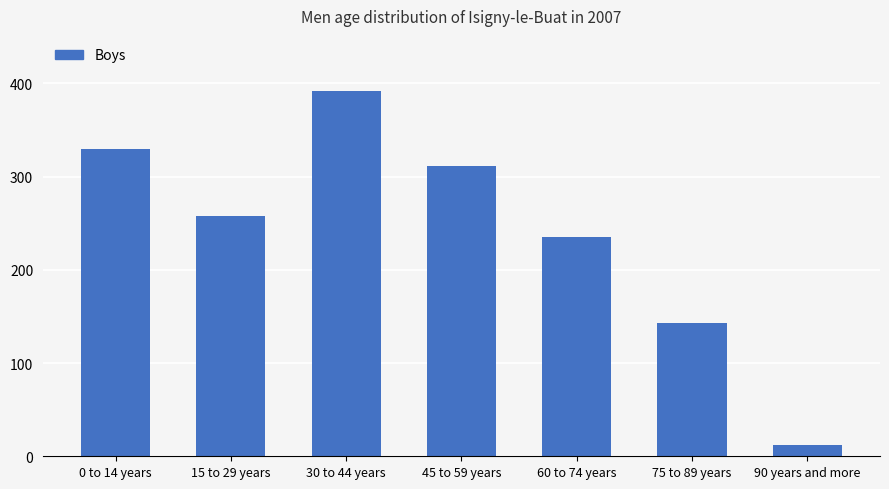

Reading left to right, transcribe all the data shown in this chart.

330	258	392	311	235	143	12